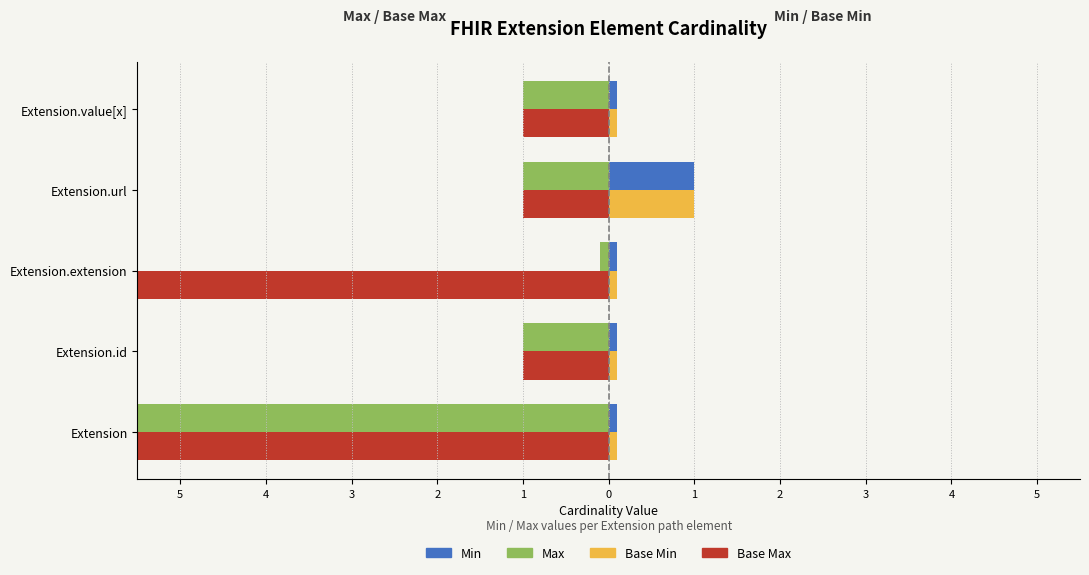

Does the chart contain stacked bars?

No